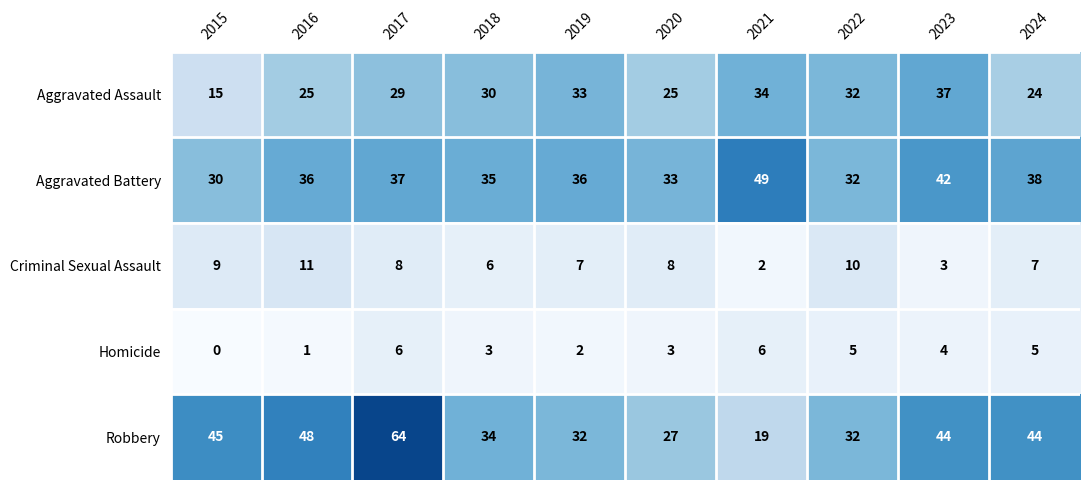

How many data points does each series have?

10